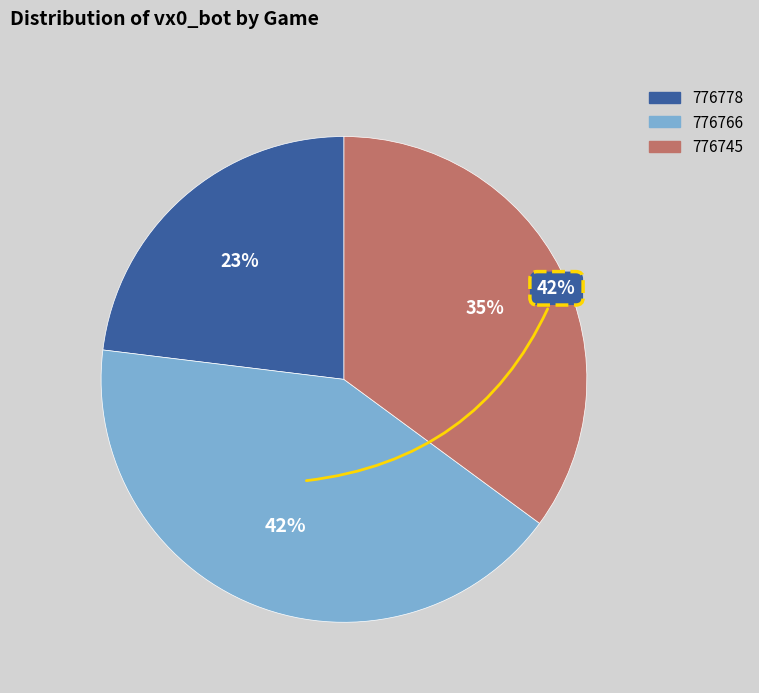

The 776778 slice represents 23% of the pie. True or false?

True